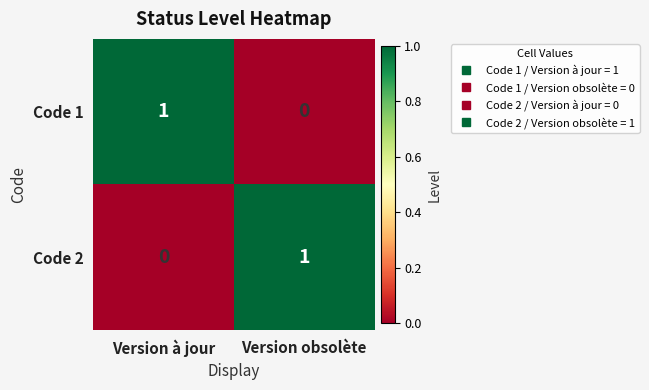

The Code 1 series shows 0 at Version obsolète. True or false?

True